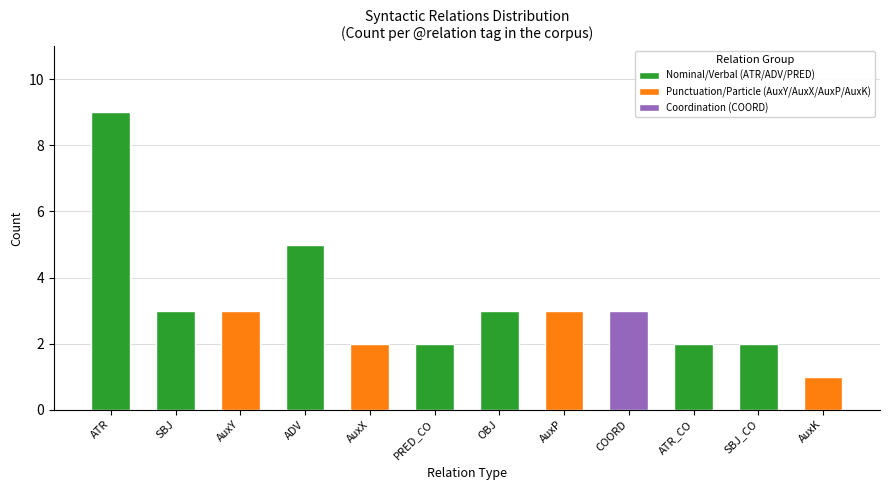

At which category does the chart reach its minimum across all series?

AuxK